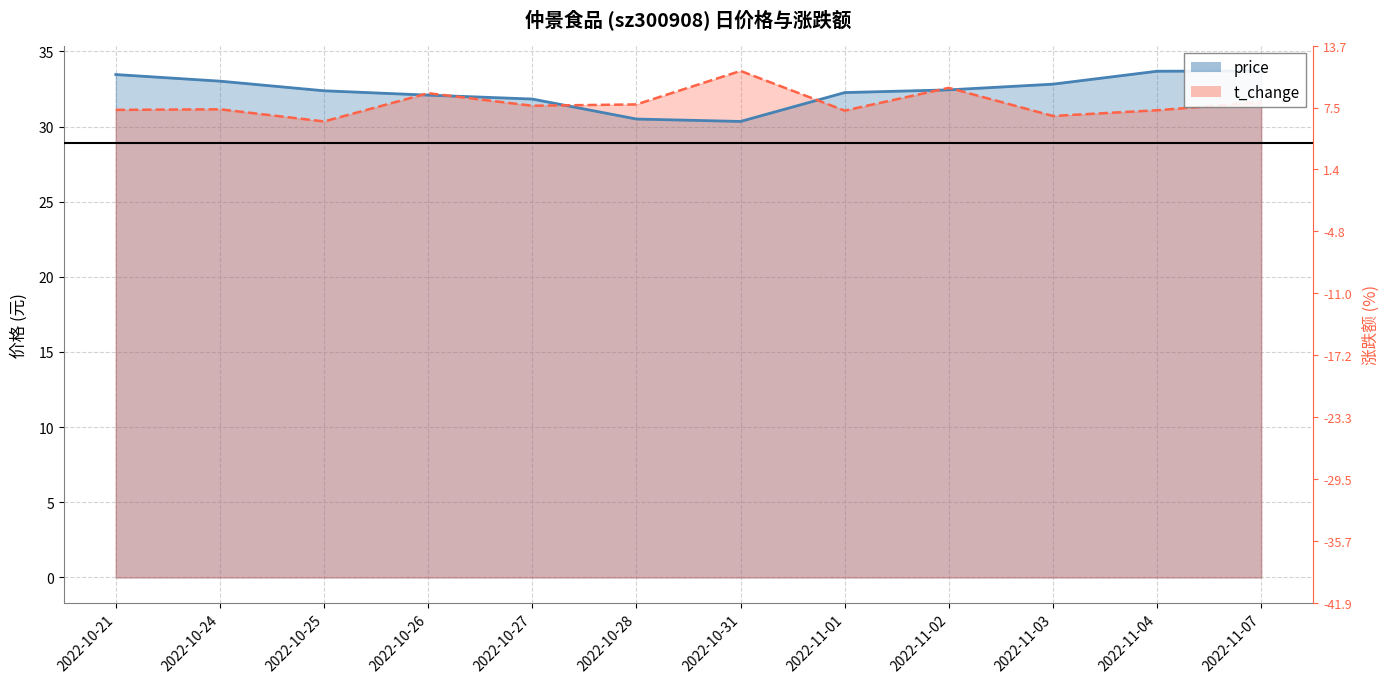

True or false: t_change has more than 1 interior local peaks.

True